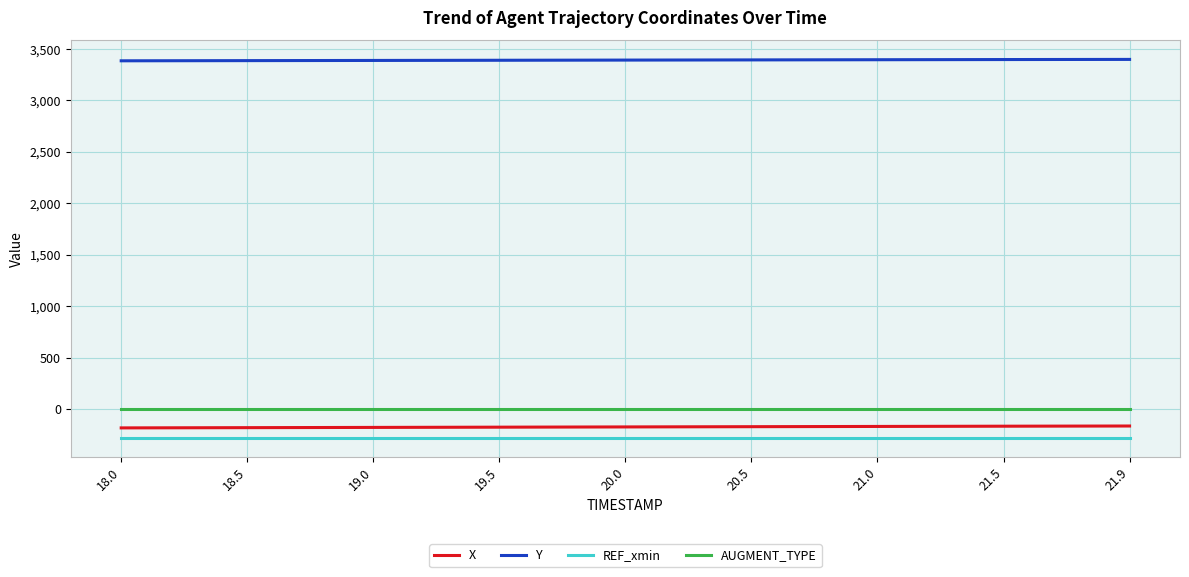

How many series are shown in this chart?

4